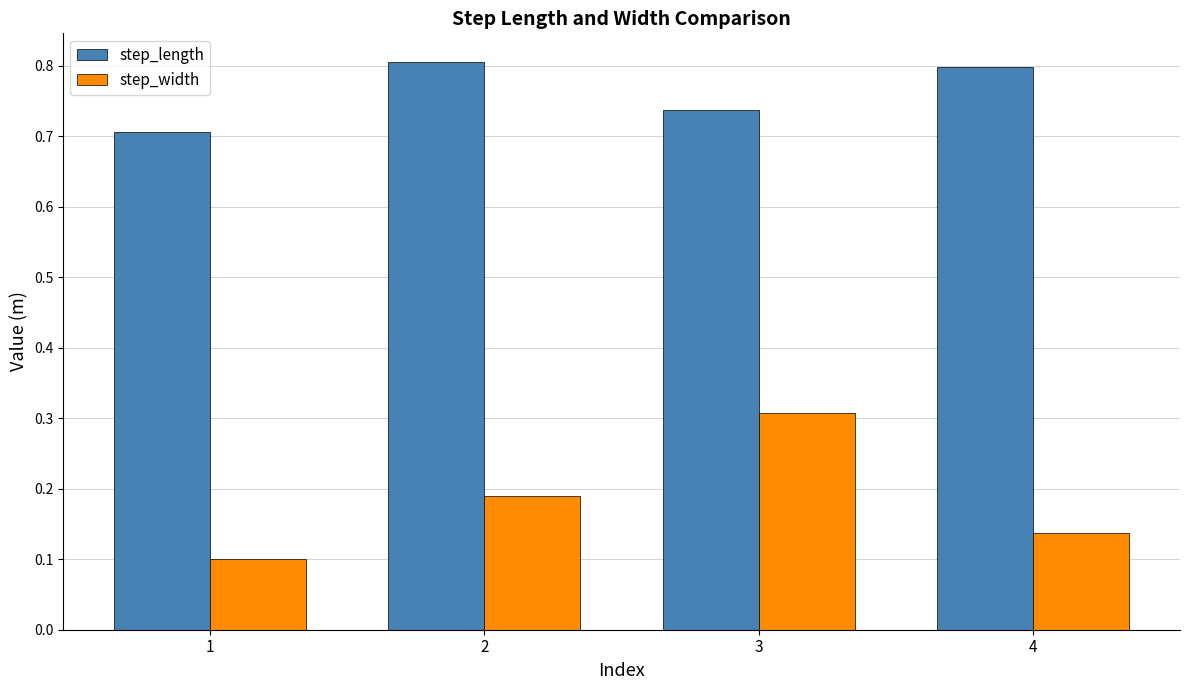

What is the average value of the step_length series?

0.8